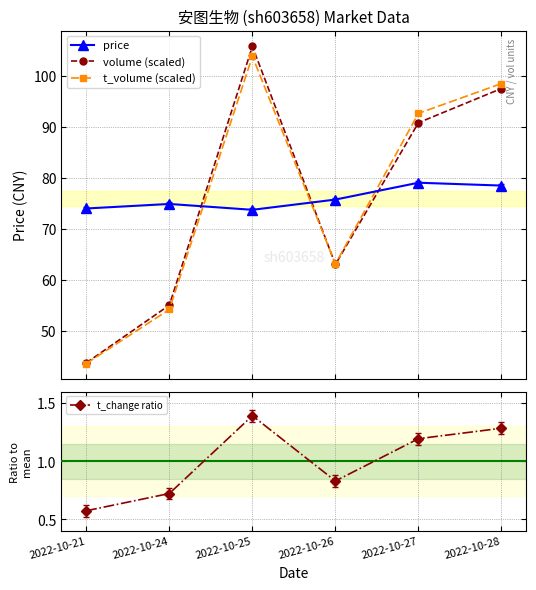

Rank the series at 2022-10-27 from highest to lowest value.

t_volume (scaled), volume (scaled), price, t_change ratio